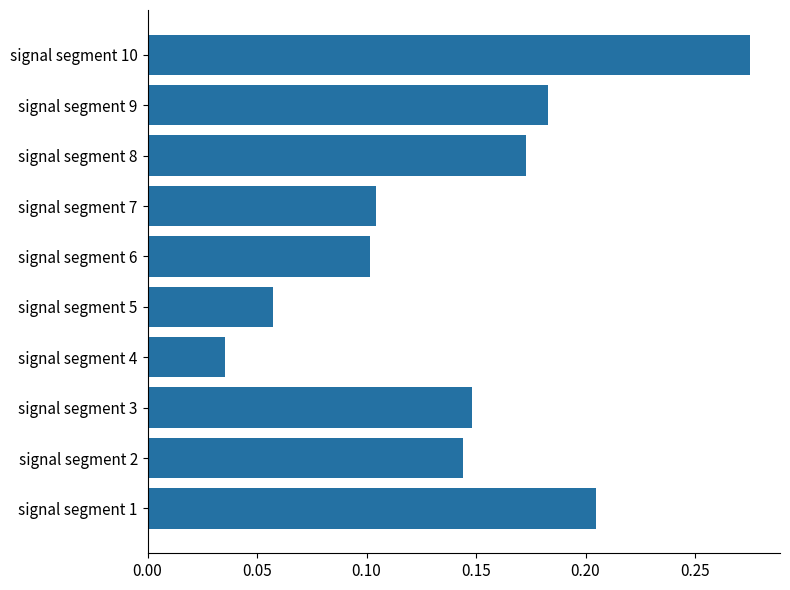

Does the chart contain stacked bars?

No